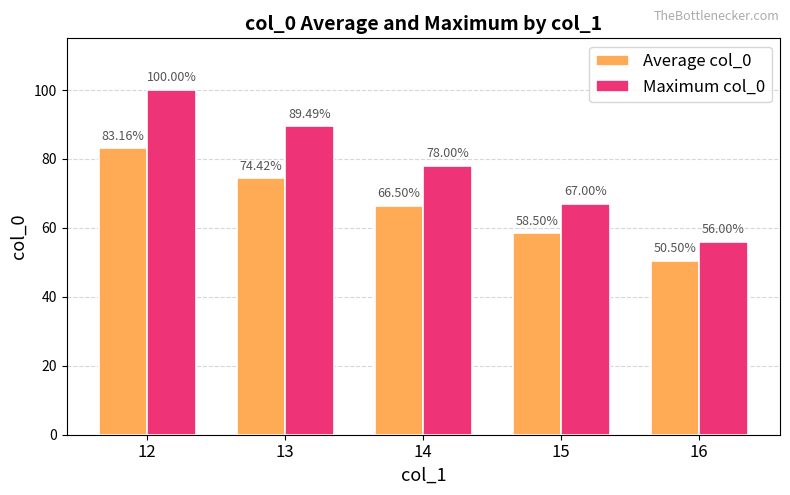

List the series in order of their overall mean, highest first.

Maximum col_0, Average col_0